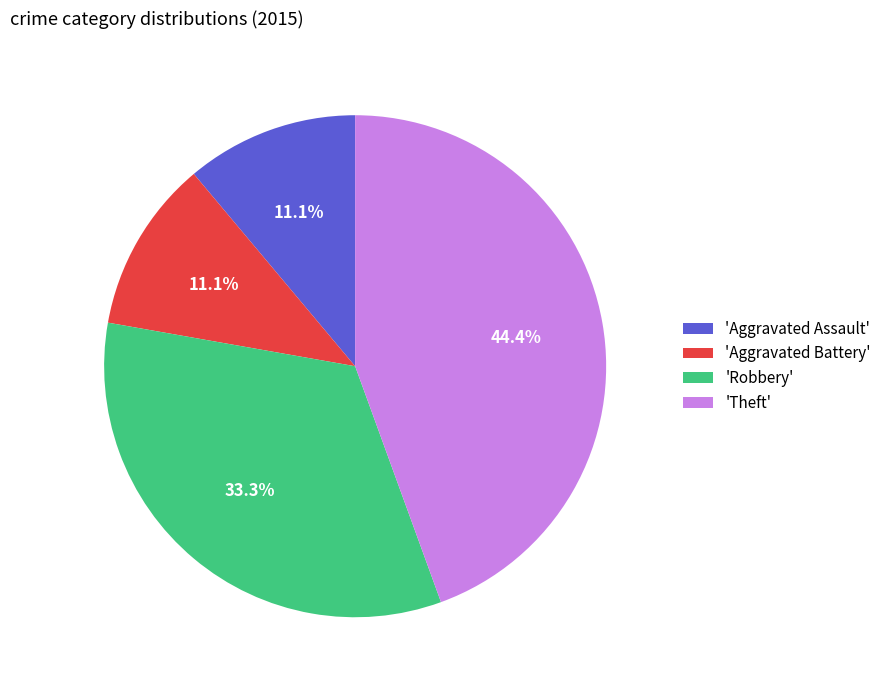

What is the largest slice in the pie chart?

'Theft'